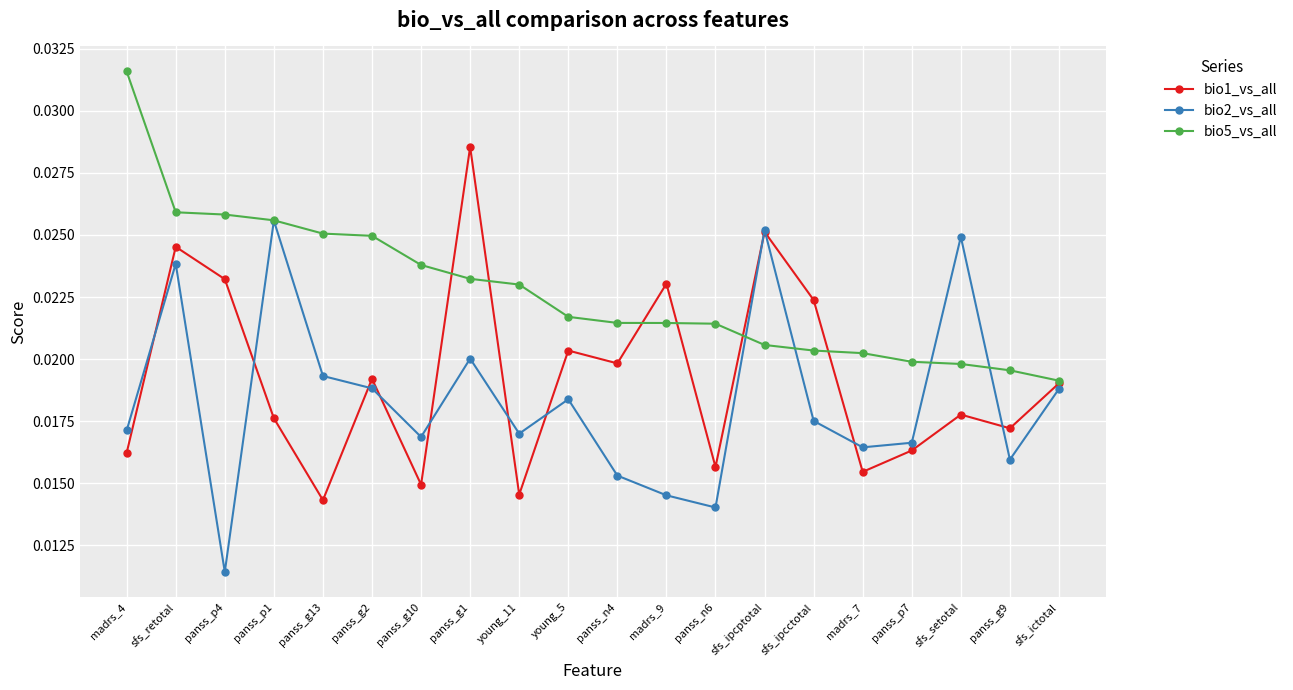

List the series in order of their overall mean, highest first.

bio5_vs_all, bio1_vs_all, bio2_vs_all